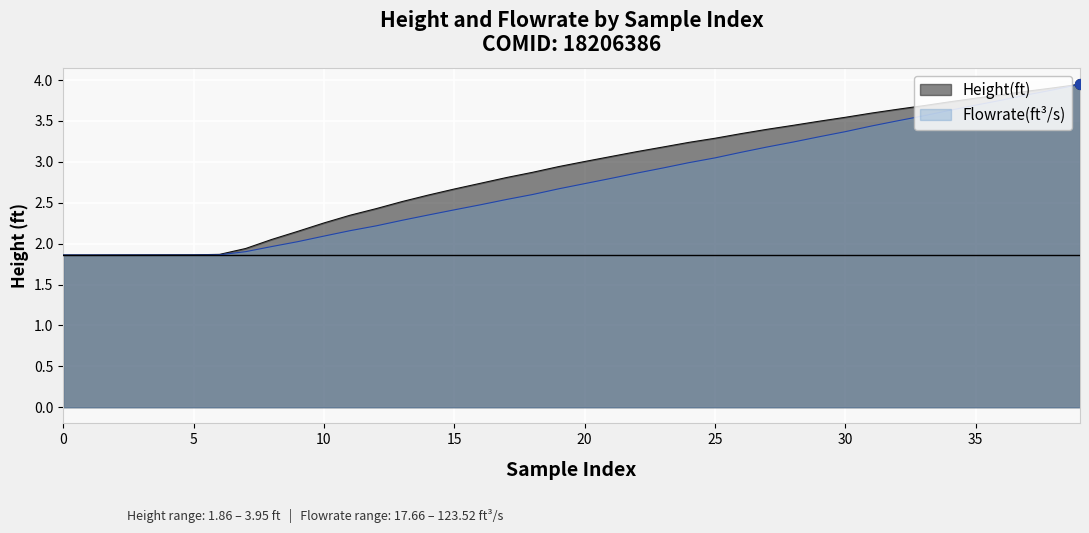

Which series has the widest spread of Y values?

Height